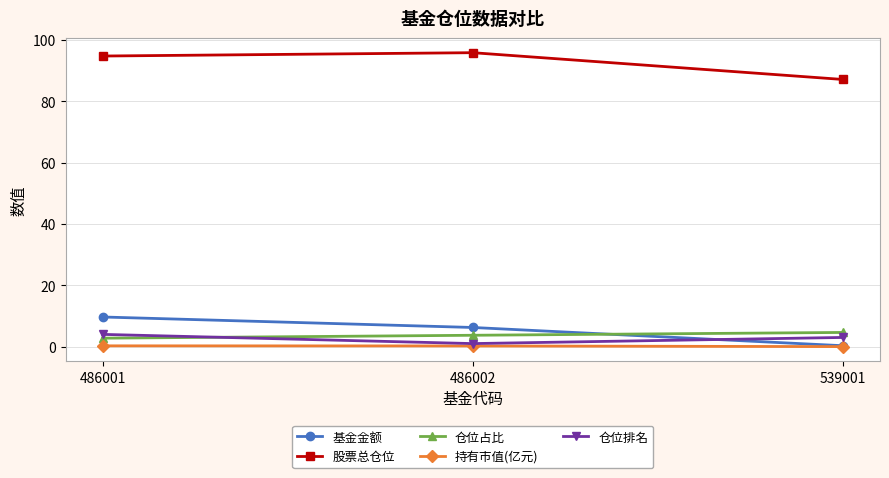

Between 486001 and 539001, which series saw the biggest shift?

基金金额